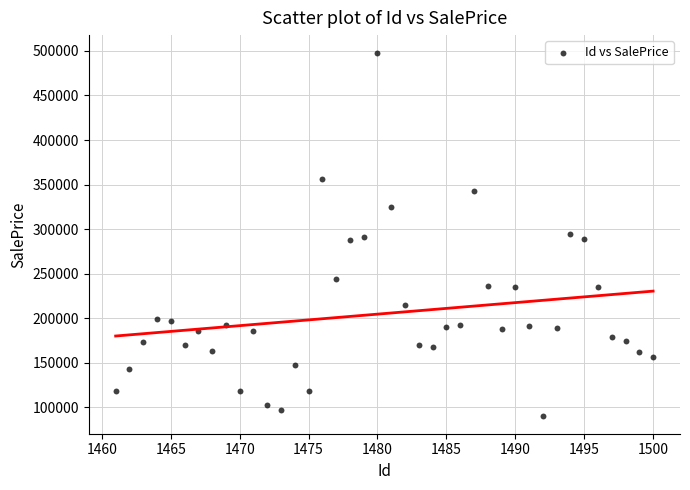

What is the range of X values (max minus min)?

39.0